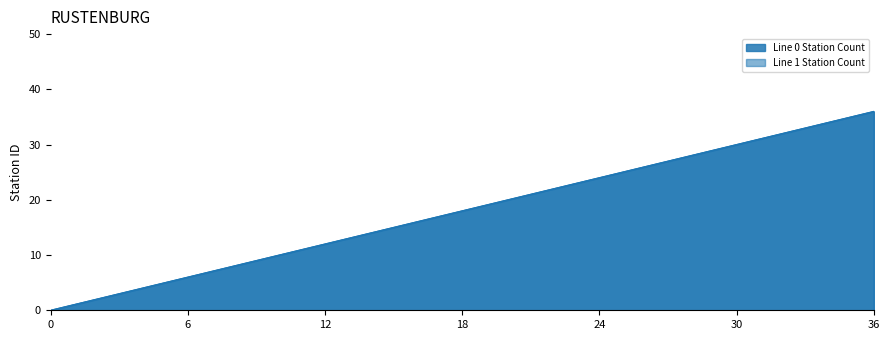

What is the difference between the maximum and minimum values in the Line 1 Station Count series?

36